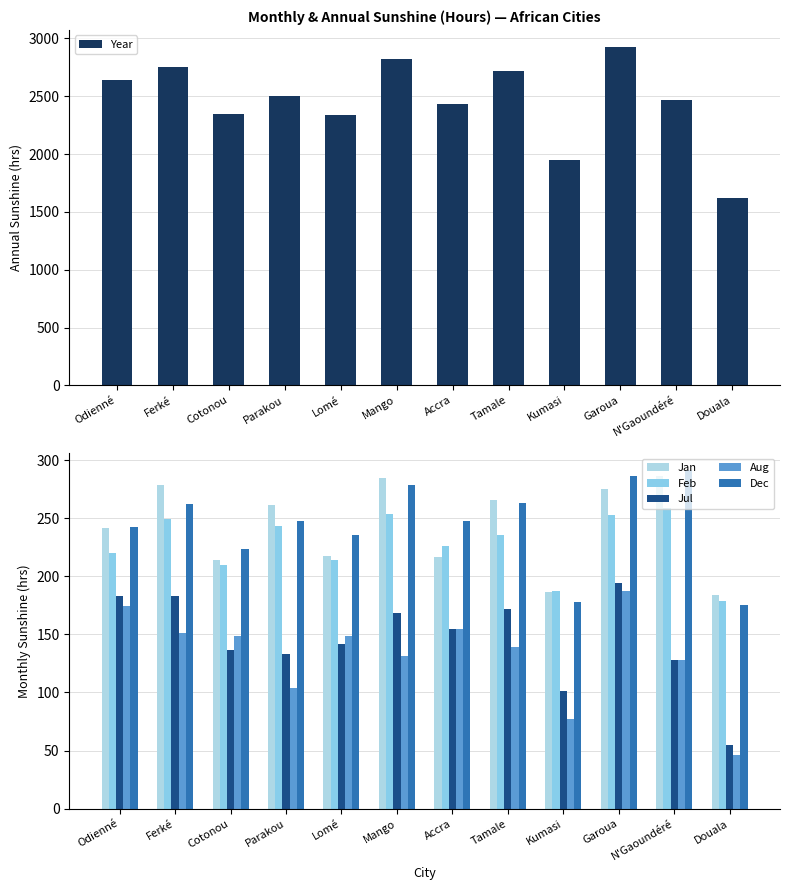

What is the difference between the Aug values at Odienné and Cotonou?

25.7